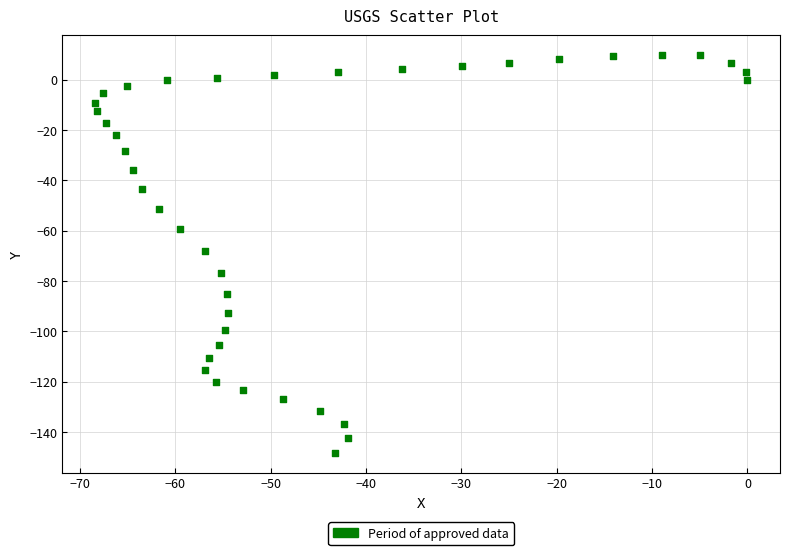

What is the range of Y values (max minus min)?

157.9